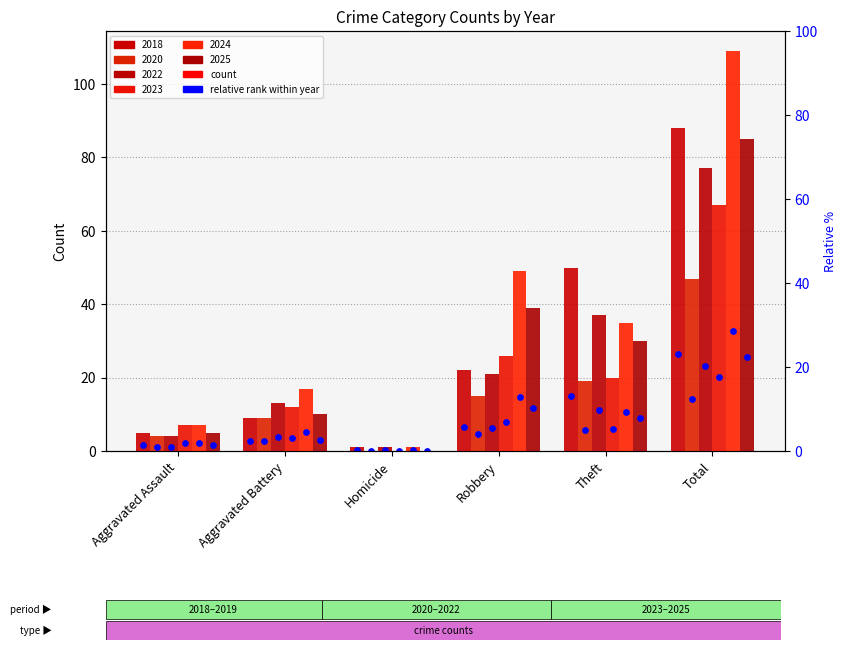

Which series contains the lowest Y value?

2020